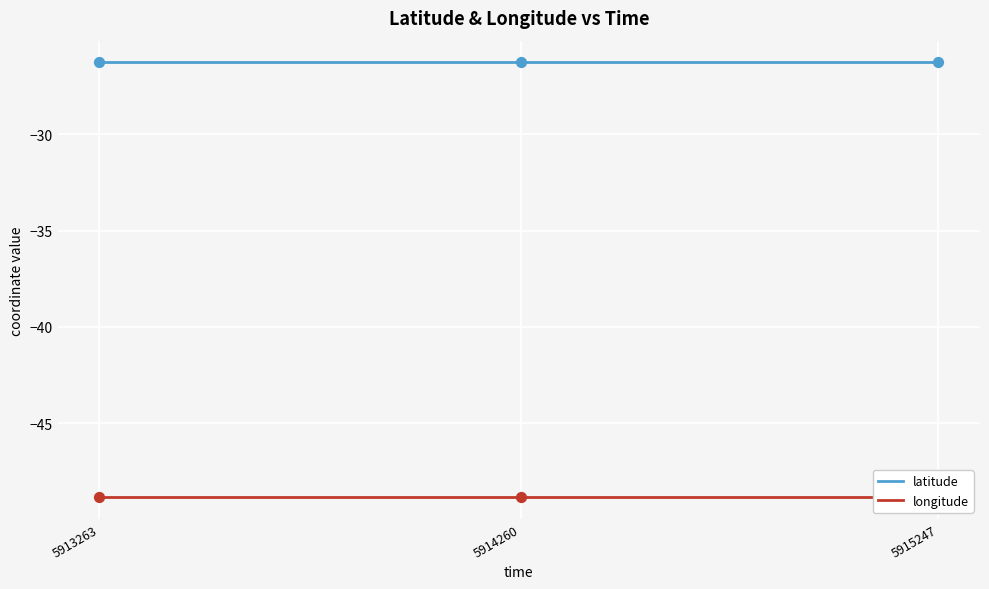

What are all the series names shown in the legend?

latitude, longitude